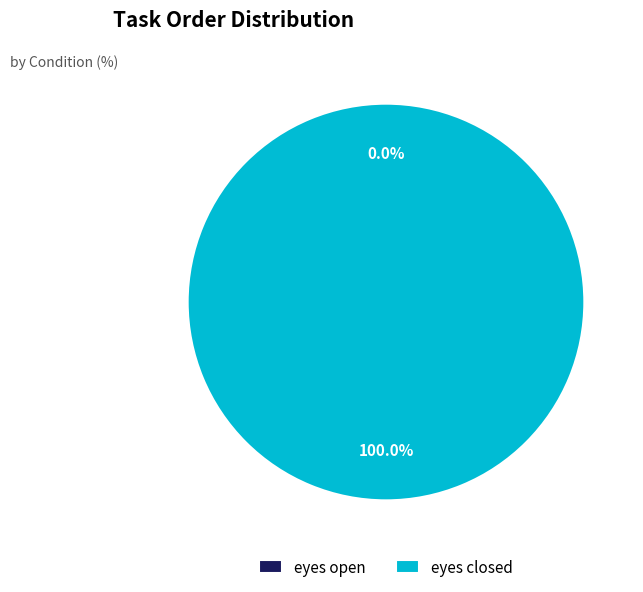

Rank the categories by value from highest to lowest.

eyes closed, eyes open